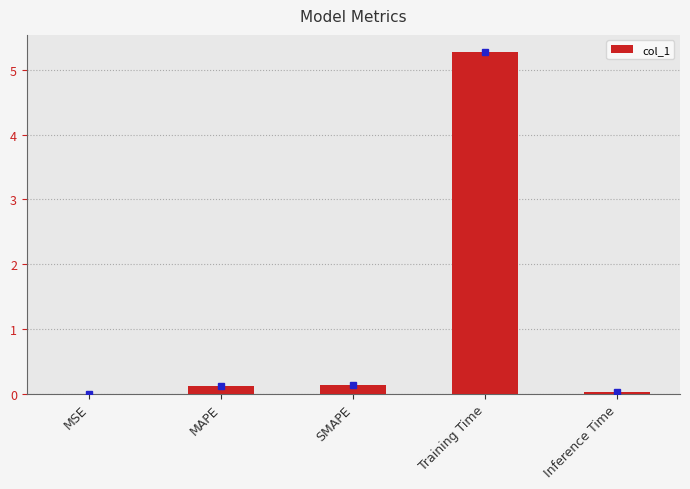

Which has a higher value, MAPE or Training Time?

Training Time